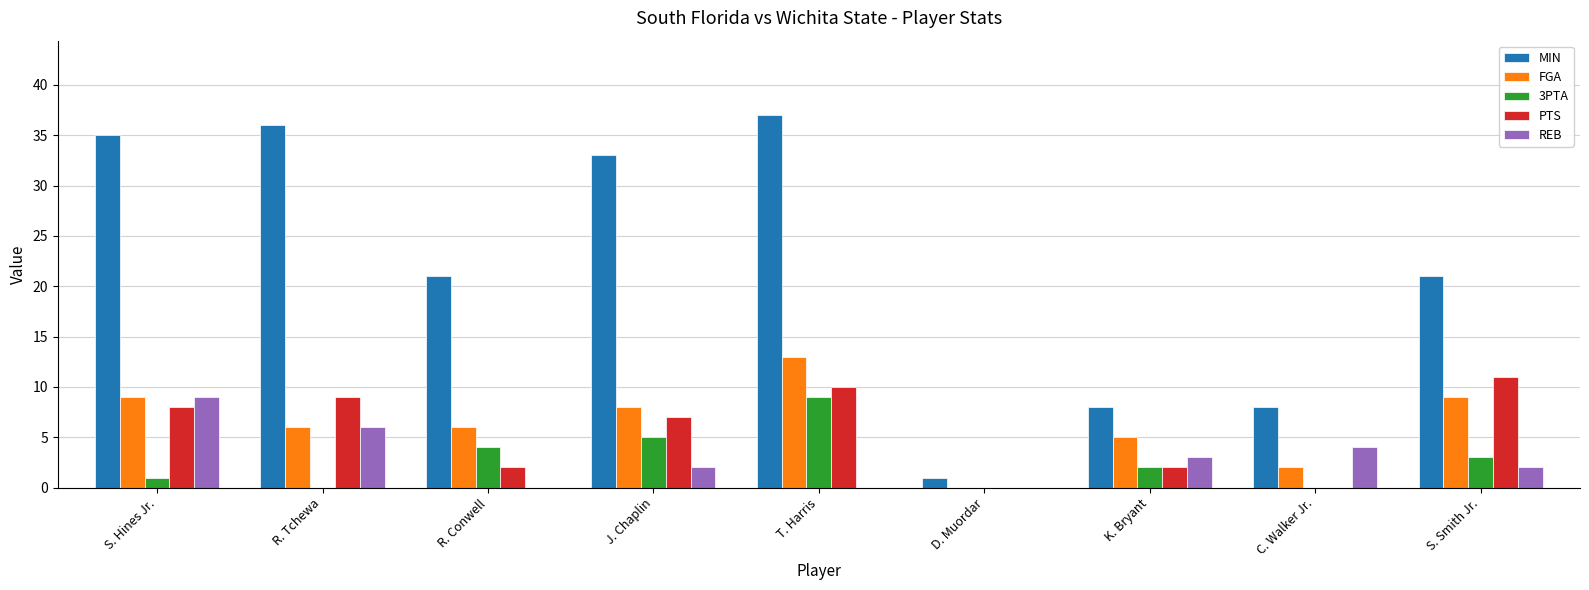

What is the sum of all REB values?

26